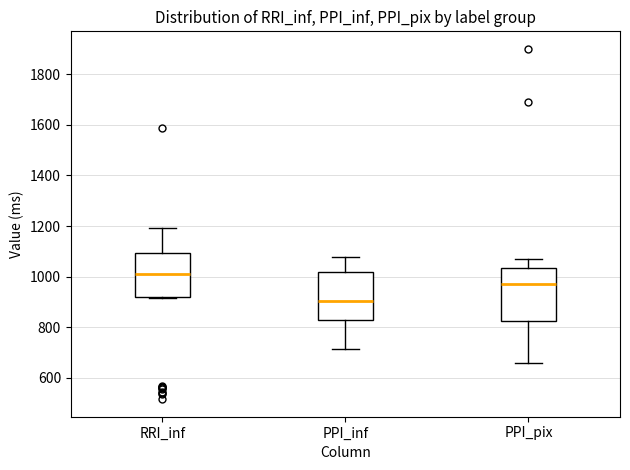

Reading left to right, read every box against the y-axis: the position of its median line, the range the box covers, and the ends of its whiskers. The values are not printed on the chart, so give them approximately, as read against the axis.

RRI_inf: median 1020, box 920 to 1100, whiskers 920 to 1200
PPI_inf: median 900, box 840 to 1020, whiskers 720 to 1080
PPI_pix: median 980, box 820 to 1040, whiskers 660 to 1080